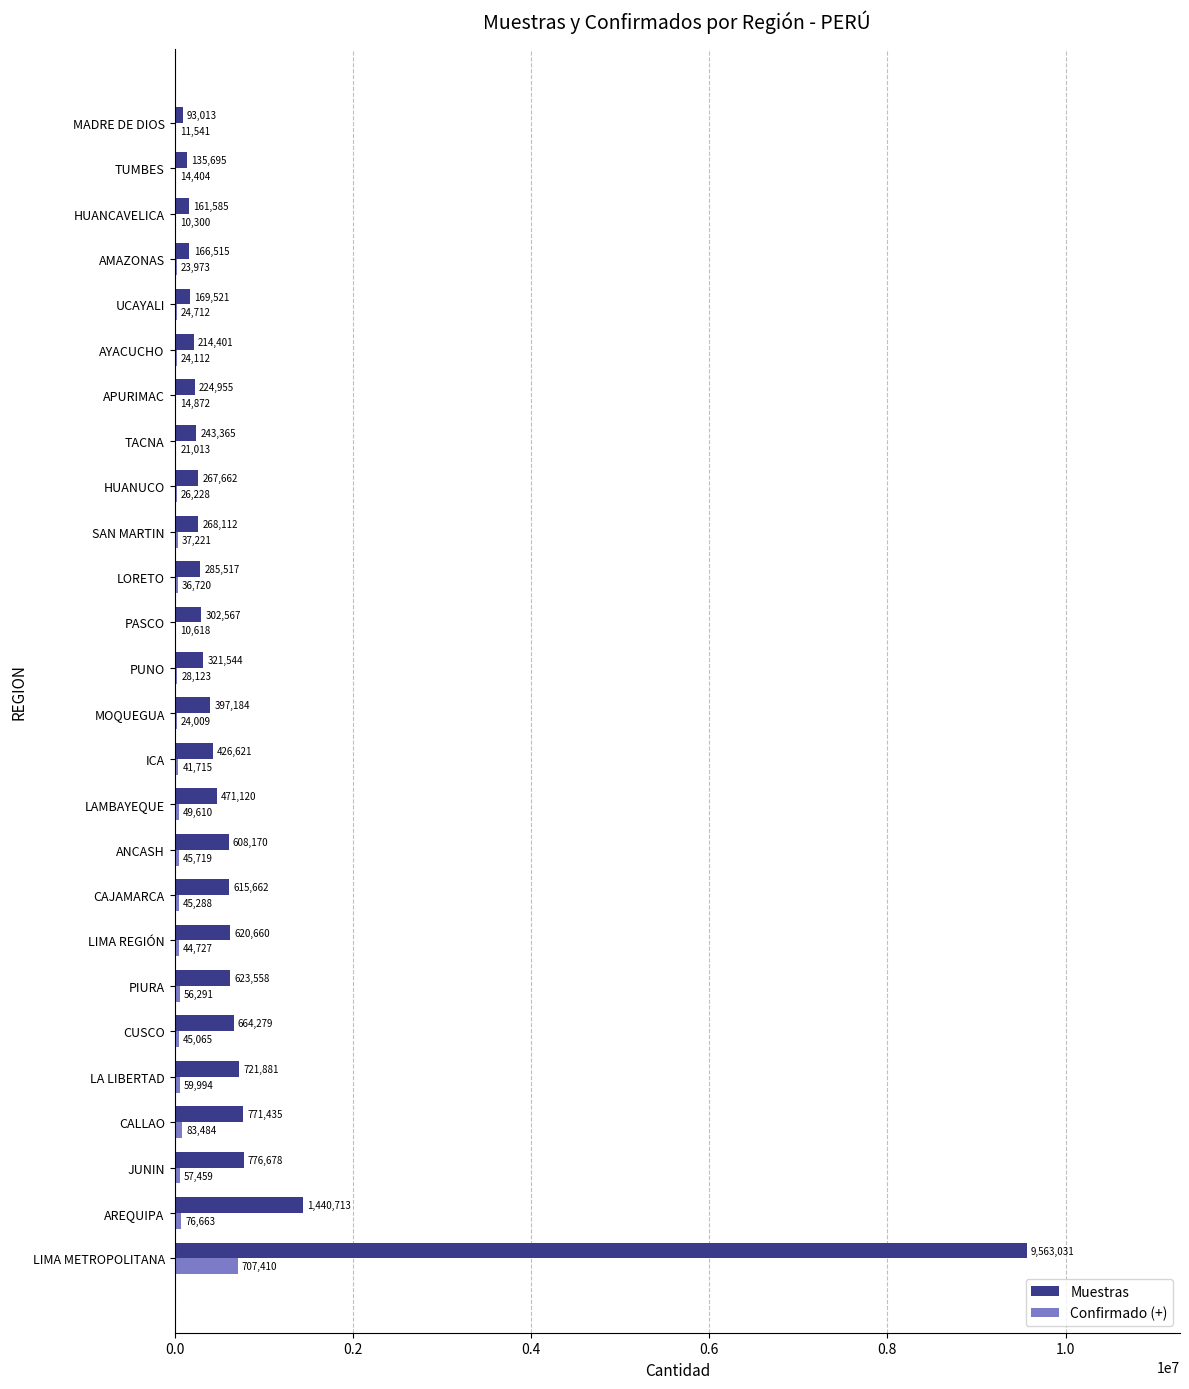

What is the greatest value displayed?

9563031